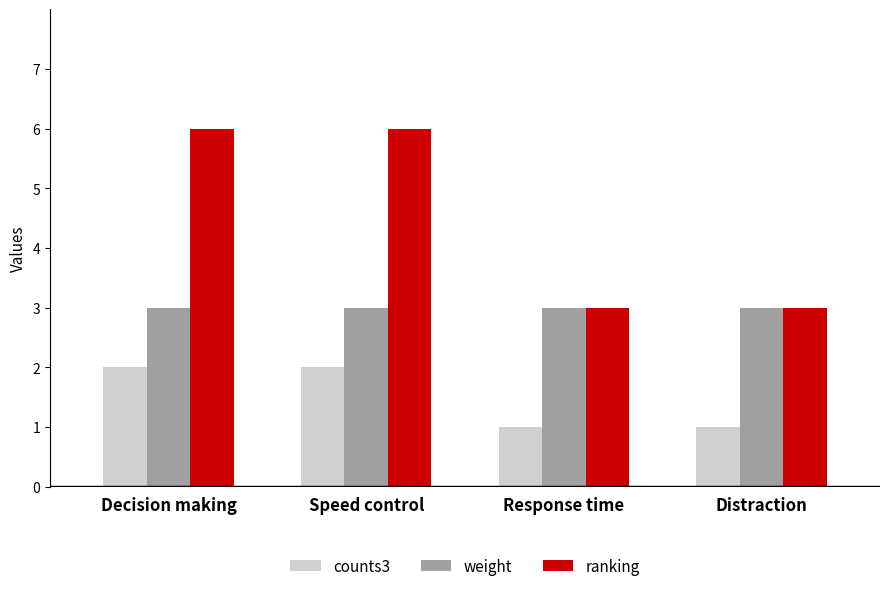

Which series has the largest range (max minus min)?

ranking